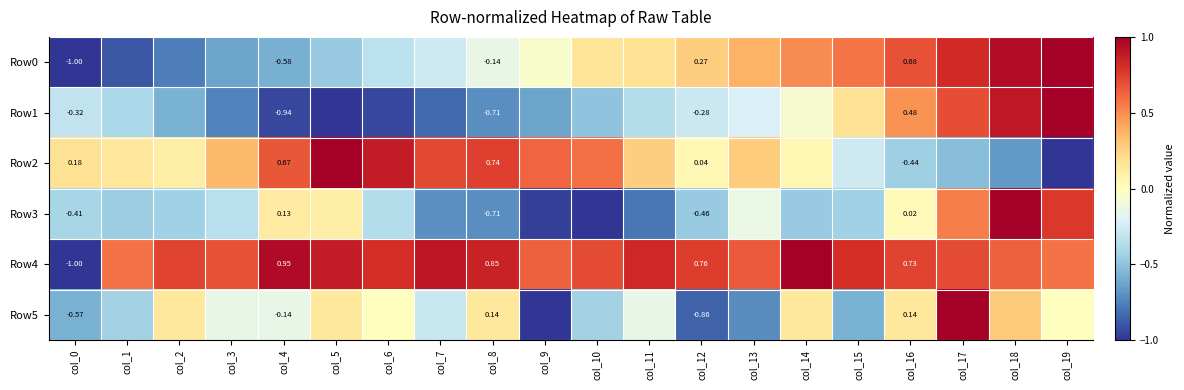

Which label corresponds to the smallest value in the chart?

col_0